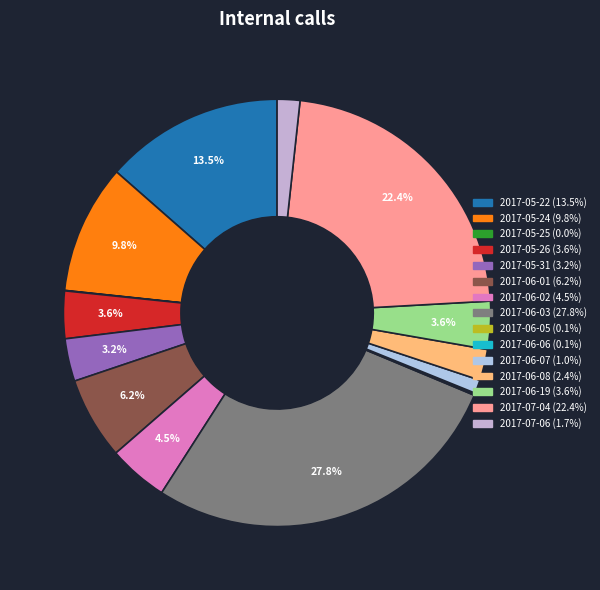

To the nearest percent, what is the difference between the largest and smallest slice percentages?

28%